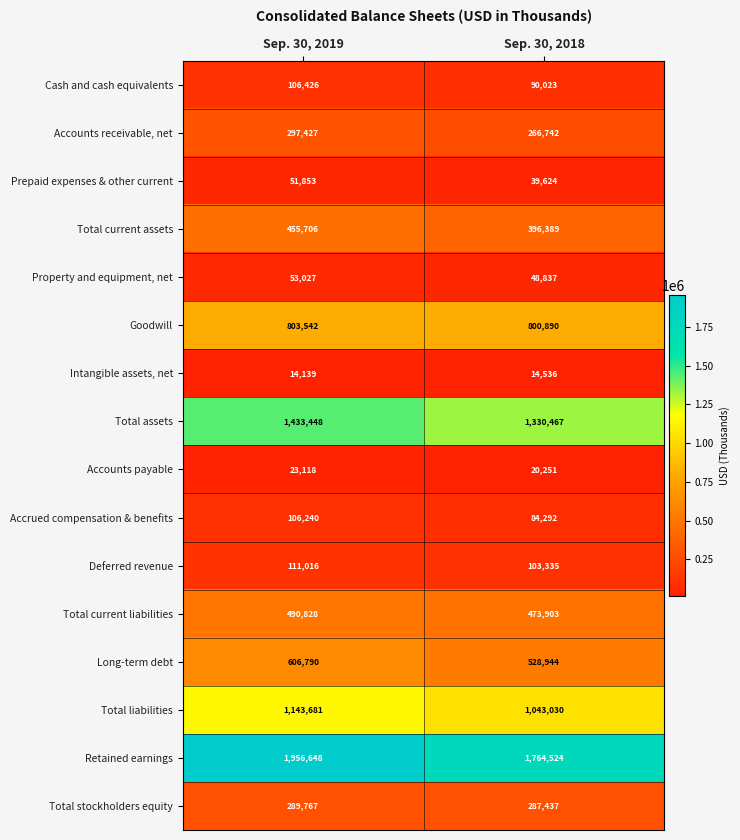

Where is Intangible assets, net nearest to the value 14337?

Sep. 30, 2019